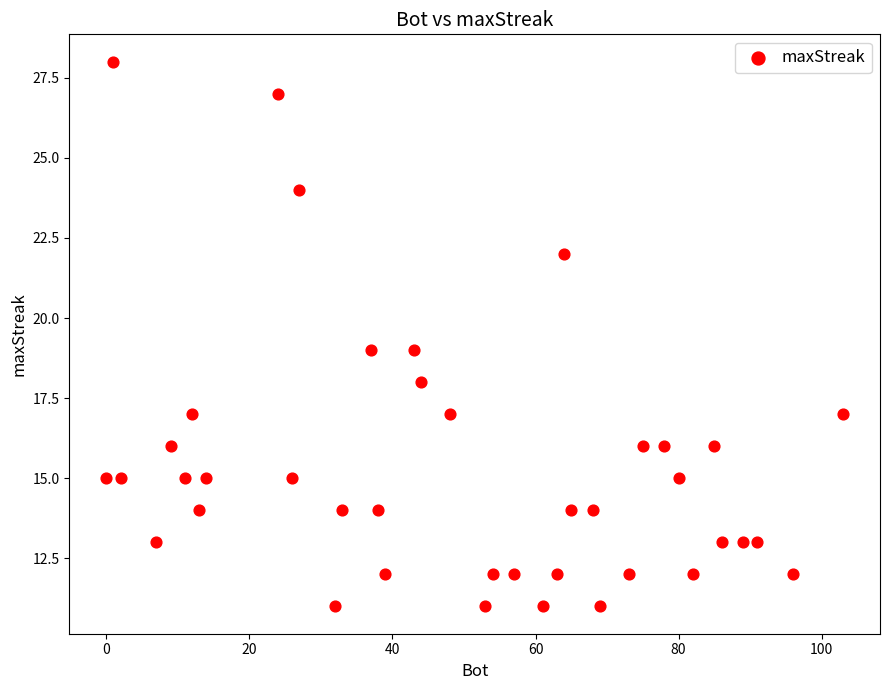

What is the range of Y values (max minus min)?

17